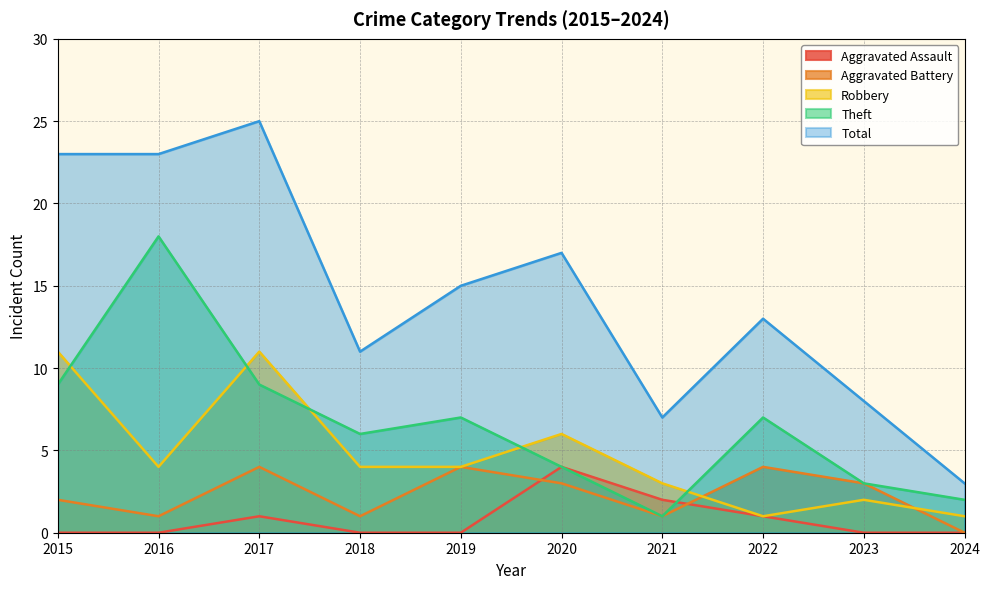

Is the value of Robbery at 2016 greater than the value of Theft at 2016?

No